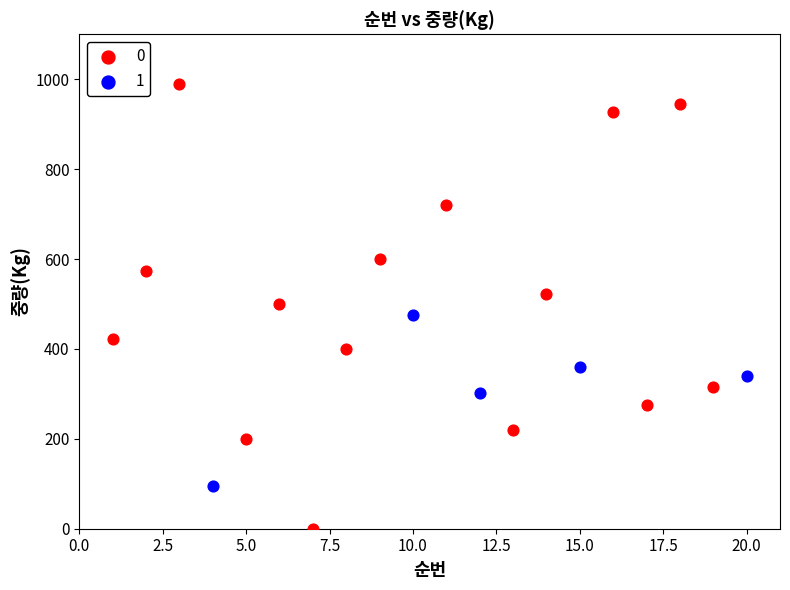

Which series contains the lowest Y value?

0